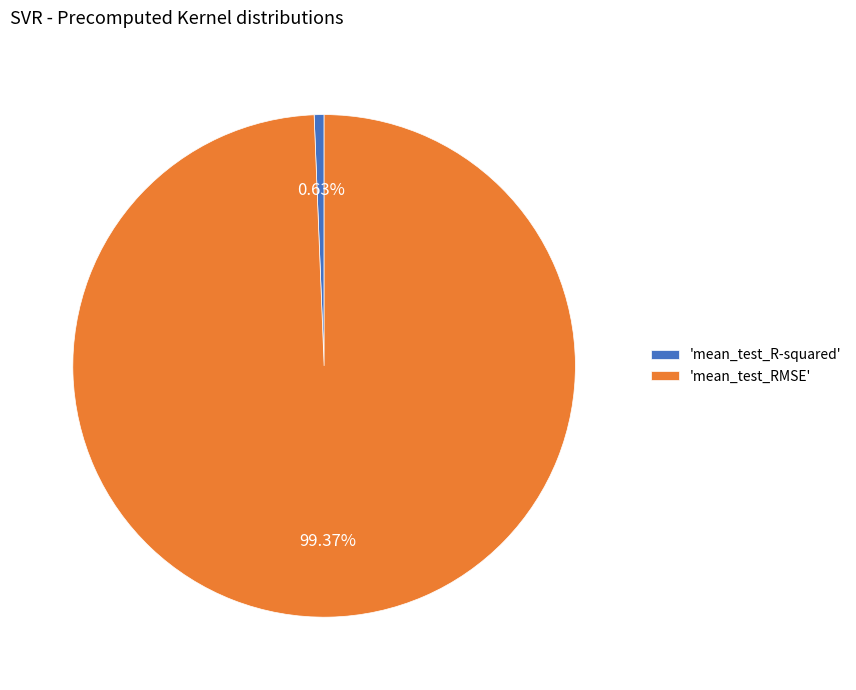

Which category accounts for the majority?

'mean_test_RMSE'